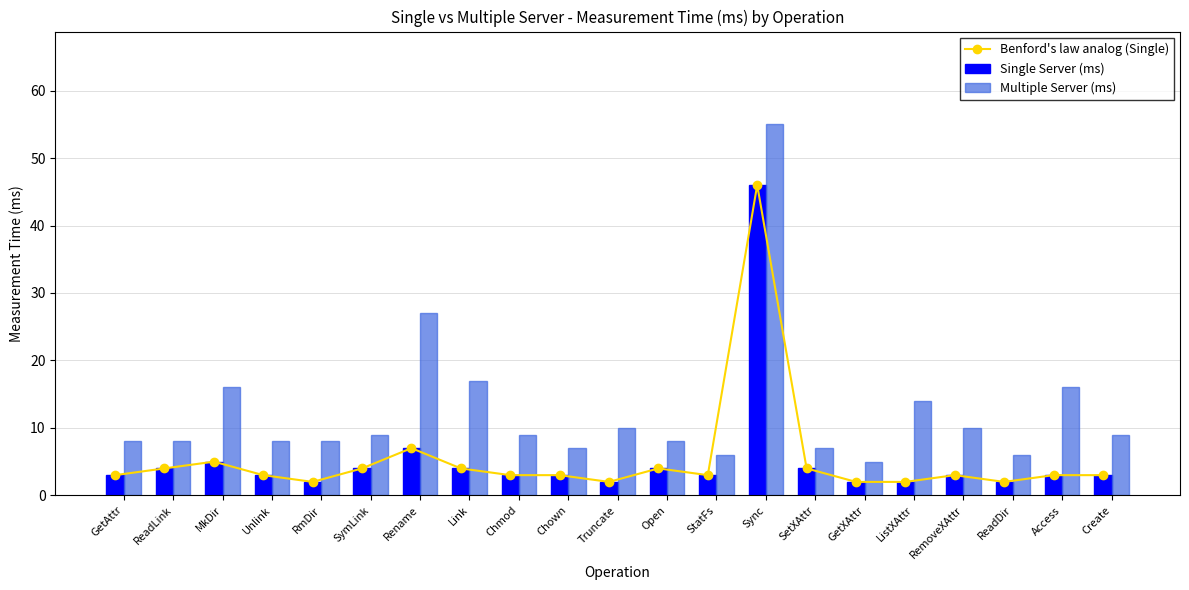

At which label does Single Server (ms) first exceed 3?

ReadLink